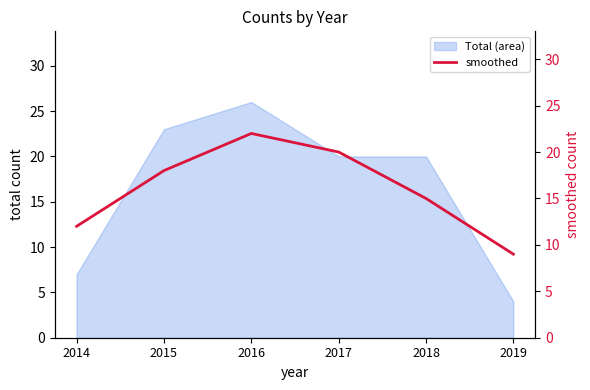

What is the minimum value shown in the chart?

9